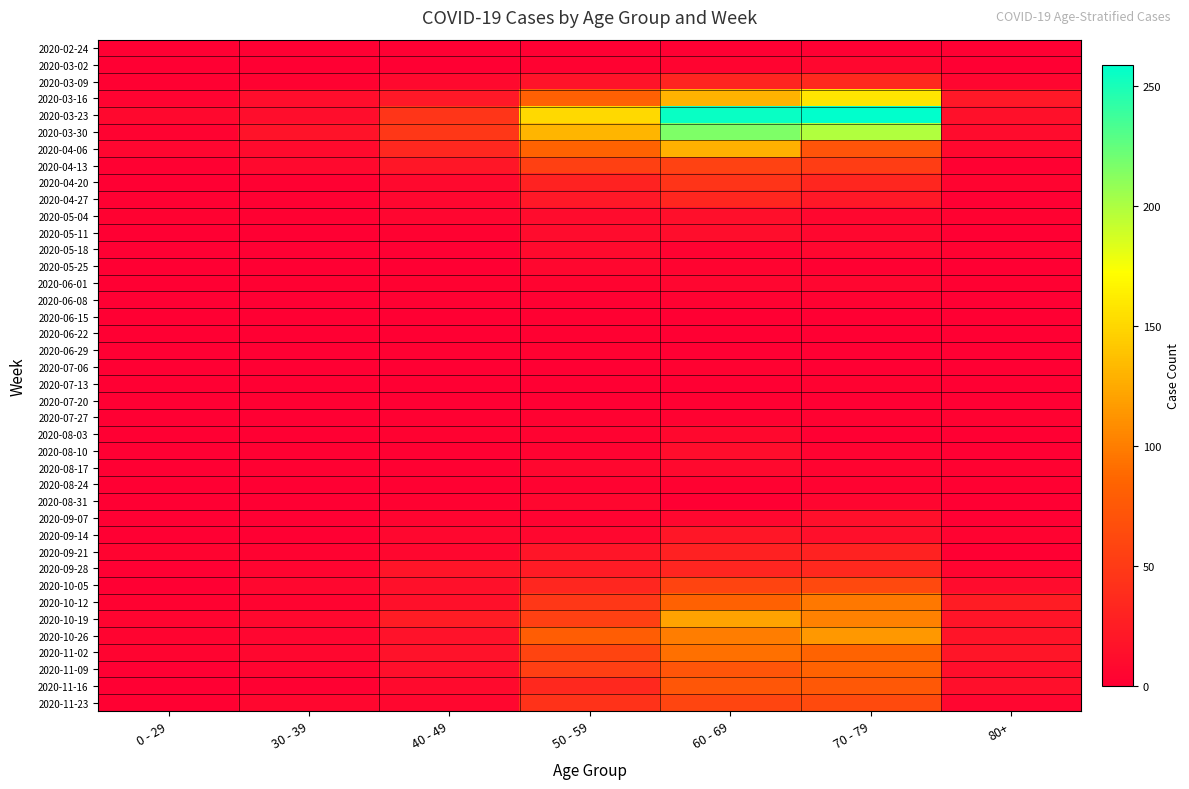

At which category does the chart reach its peak across all series?

70 - 79